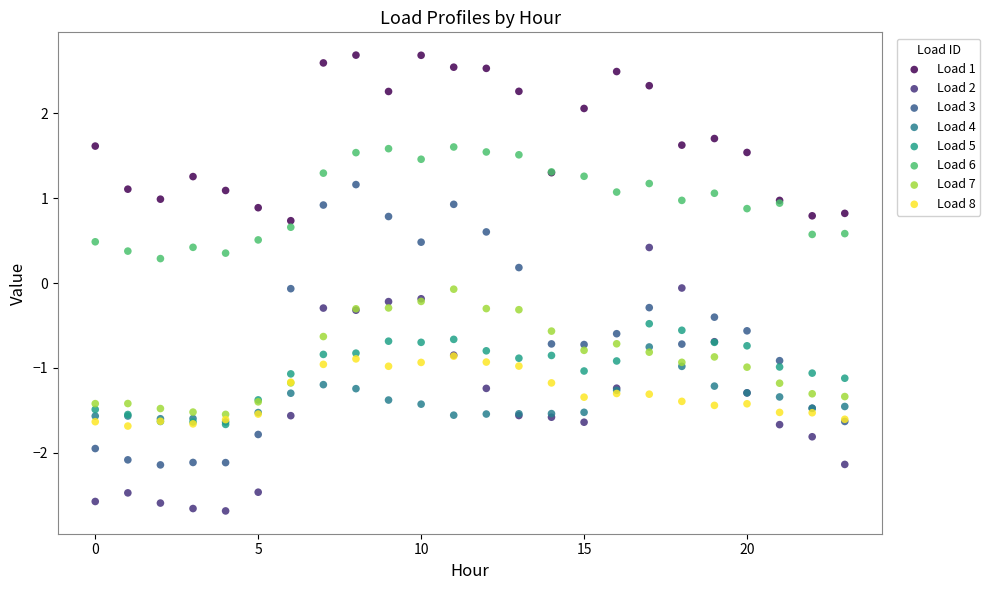

Which series contains the highest Y value?

Load 1